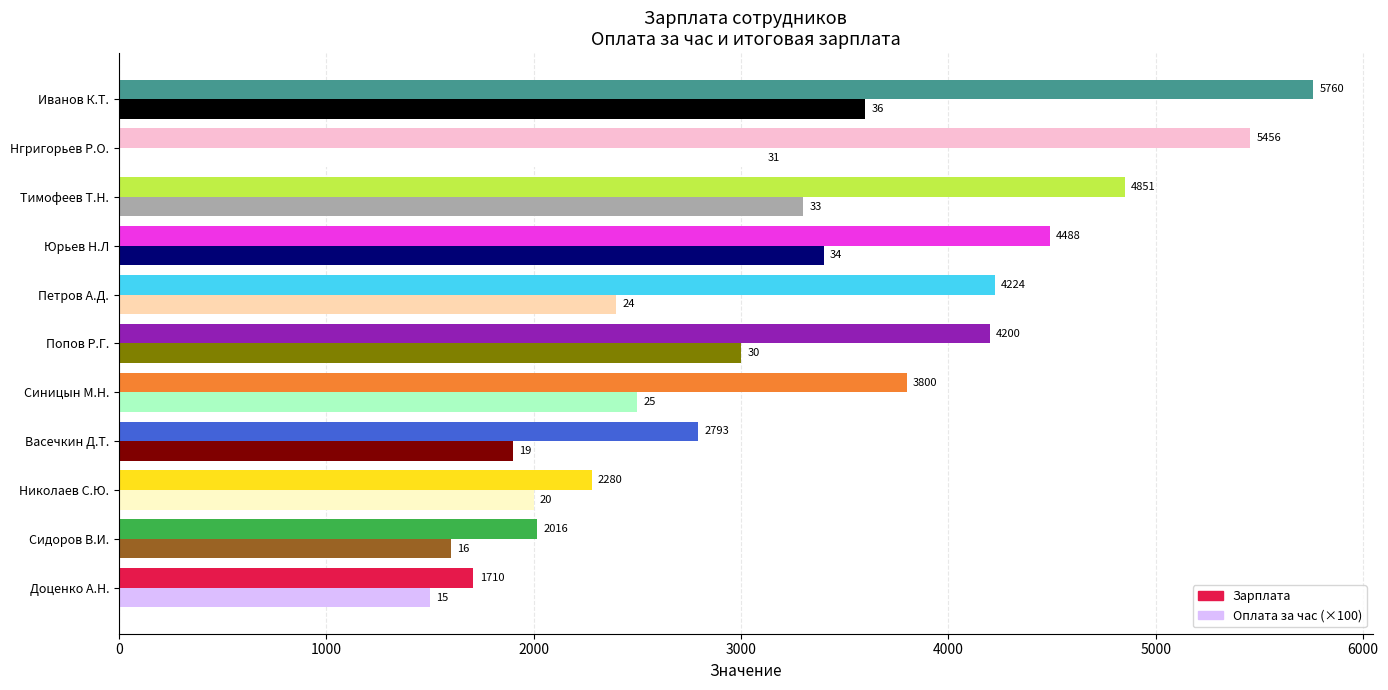

Is it true that Оплата за час (×100) equals 2400 at Петров А.Д.?

True